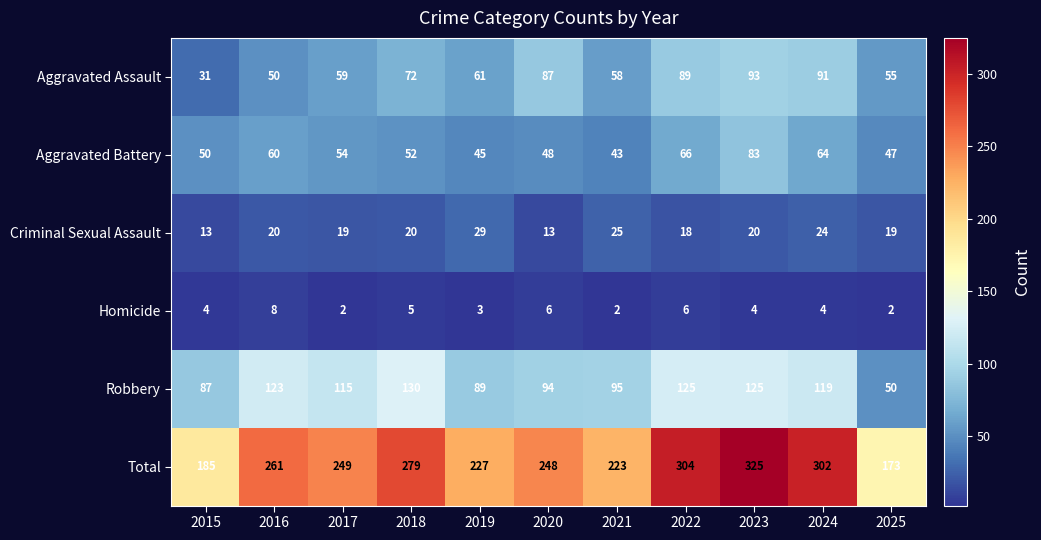

What is the average value of the Criminal Sexual Assault series?

20